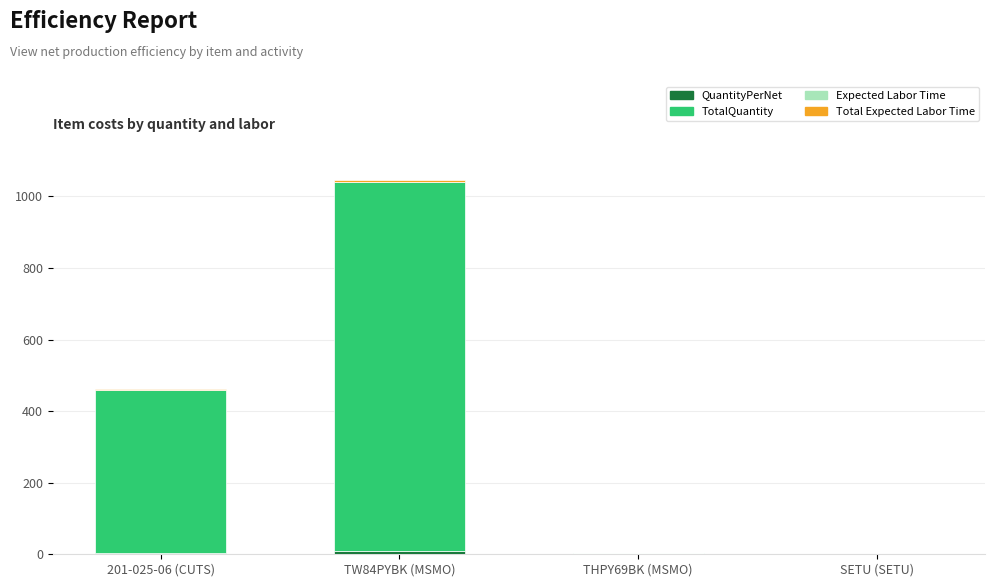

At which category is the sum across all series the highest?

TW84PYBK (MSMO)